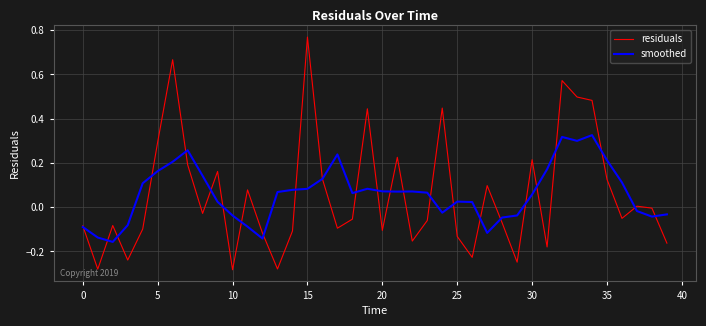

List the series in order of their peak value, highest first.

residuals, smoothed